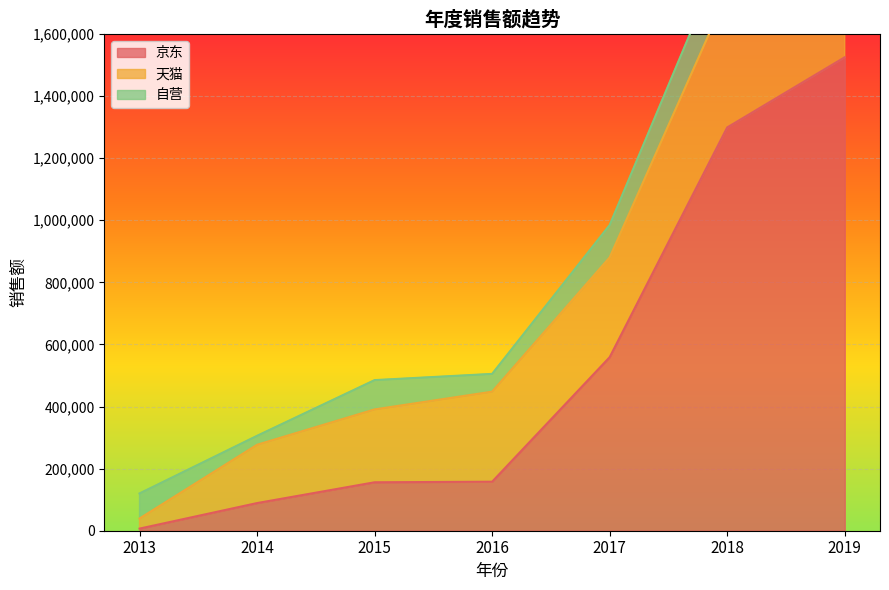

How many times do 自营 and 天猫 cross each other?

1